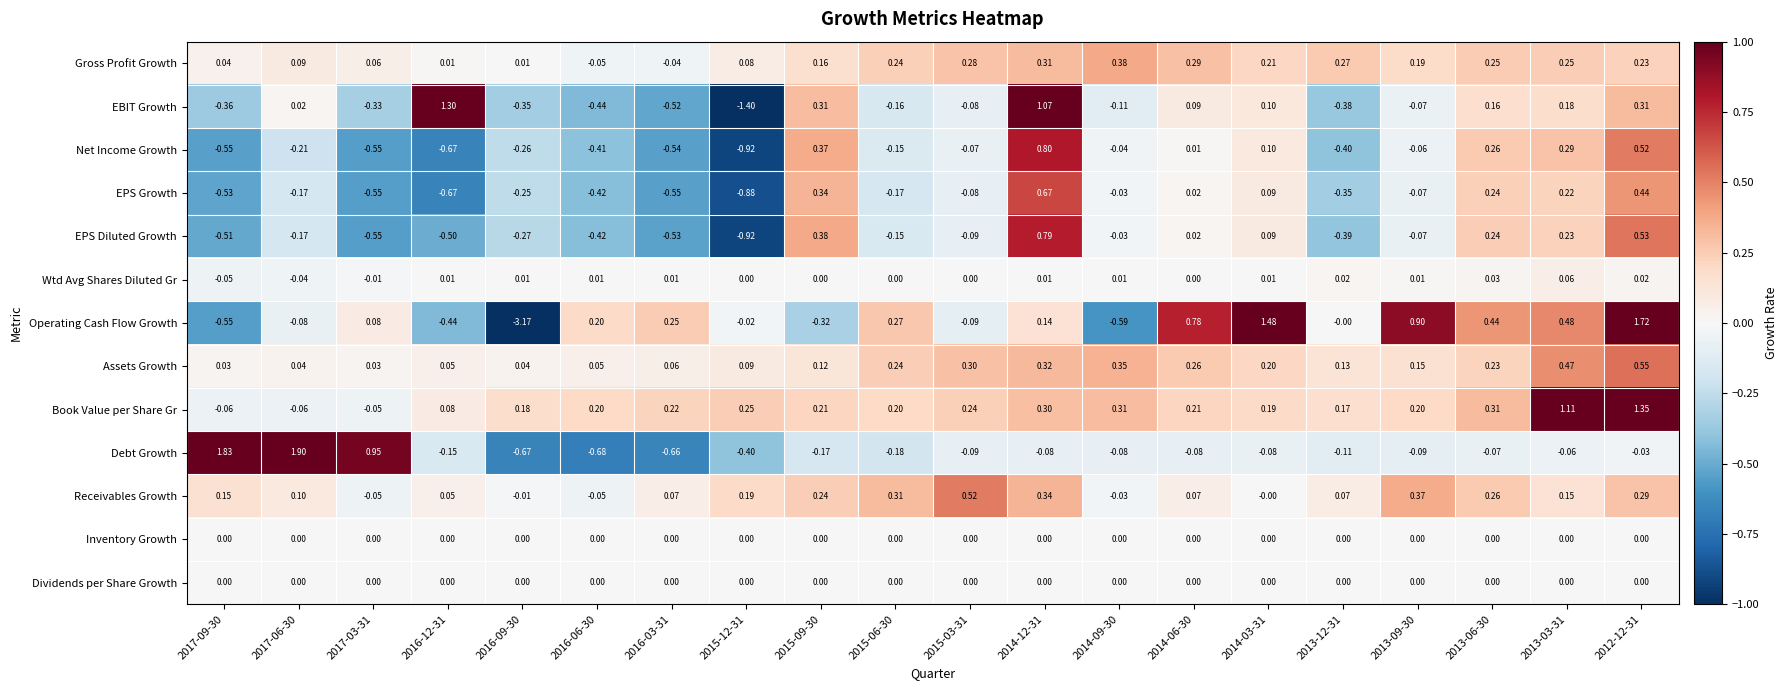

Is the value of EBIT Growth at 2016-09-30 greater than the value of Net Income Growth at 2015-03-31?

No